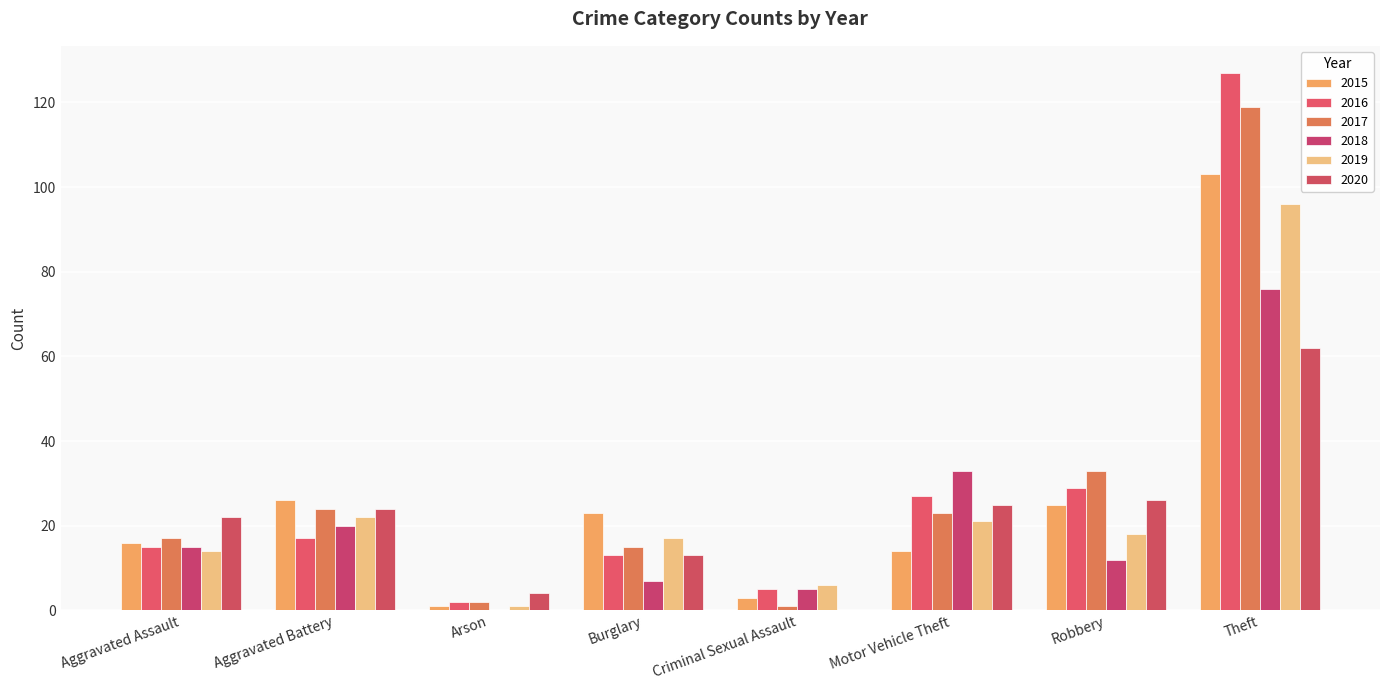

Rank the categories by 2019 value from lowest to highest.

Arson, Criminal Sexual Assault, Aggravated Assault, Burglary, Robbery, Motor Vehicle Theft, Aggravated Battery, Theft